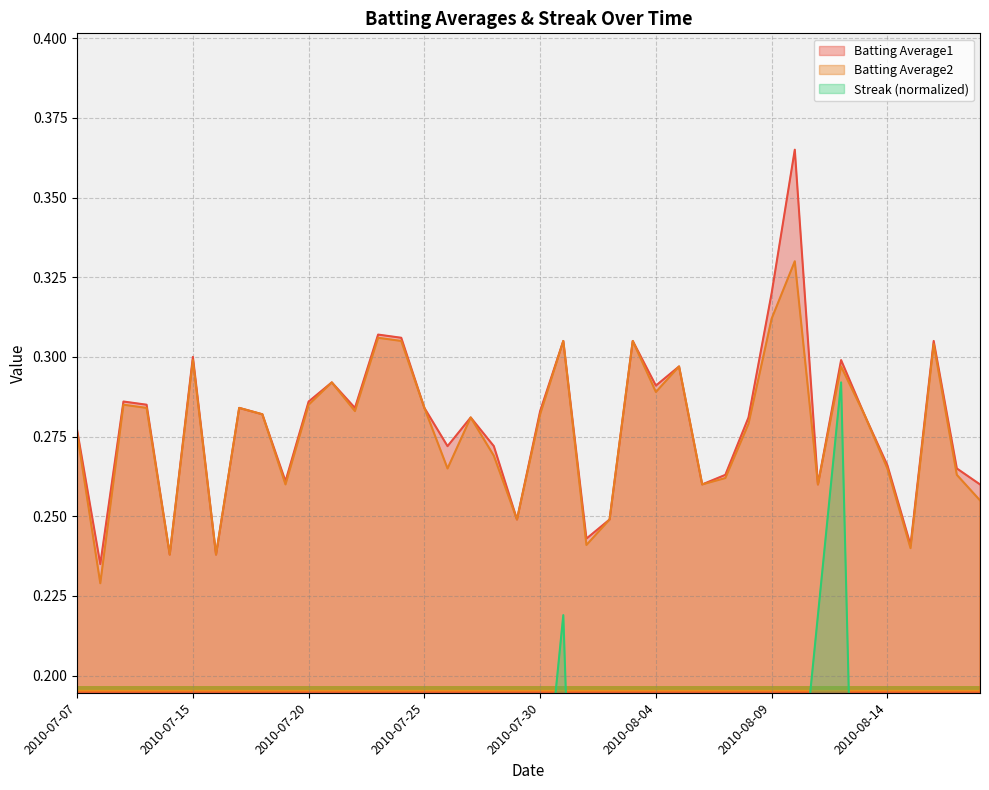

Reading right to left, list all the values displayed in this chart.

Batting Average1: 2010-08-18=0.3	2010-08-17=0.3	2010-08-16=0.3	2010-08-15=0.2	2010-08-14=0.3	2010-08-13=0.3	2010-08-12=0.3	2010-08-11=0.3	2010-08-10=0.4	2010-08-09=0.3	2010-08-08=0.3	2010-08-07=0.3	2010-08-06=0.3	2010-08-05=0.3	2010-08-04=0.3	2010-08-03=0.3	2010-08-02=0.2	2010-08-01=0.2	2010-07-31=0.3	2010-07-30=0.3	2010-07-29=0.2	2010-07-28=0.3	2010-07-27=0.3	2010-07-26=0.3	2010-07-25=0.3	2010-07-24=0.3	2010-07-23=0.3	2010-07-22=0.3	2010-07-21=0.3	2010-07-20=0.3	2010-07-19=0.3	2010-07-18=0.3	2010-07-17=0.3	2010-07-16=0.2	2010-07-15=0.3	2010-07-11=0.2	2010-07-10=0.3	2010-07-09=0.3	2010-07-08=0.2	2010-07-07=0.3
Batting Average2: 2010-08-18=0.3	2010-08-17=0.3	2010-08-16=0.3	2010-08-15=0.2	2010-08-14=0.3	2010-08-13=0.3	2010-08-12=0.3	2010-08-11=0.3	2010-08-10=0.3	2010-08-09=0.3	2010-08-08=0.3	2010-08-07=0.3	2010-08-06=0.3	2010-08-05=0.3	2010-08-04=0.3	2010-08-03=0.3	2010-08-02=0.2	2010-08-01=0.2	2010-07-31=0.3	2010-07-30=0.3	2010-07-29=0.2	2010-07-28=0.3	2010-07-27=0.3	2010-07-26=0.3	2010-07-25=0.3	2010-07-24=0.3	2010-07-23=0.3	2010-07-22=0.3	2010-07-21=0.3	2010-07-20=0.3	2010-07-19=0.3	2010-07-18=0.3	2010-07-17=0.3	2010-07-16=0.2	2010-07-15=0.3	2010-07-11=0.2	2010-07-10=0.3	2010-07-09=0.3	2010-07-08=0.2	2010-07-07=0.3
Streak: 2010-08-18=0.0	2010-08-17=0.1	2010-08-16=0.0	2010-08-15=0.0	2010-08-14=0.0	2010-08-13=0.0	2010-08-12=0.3	2010-08-11=0.2	2010-08-10=0.1	2010-08-09=0.1	2010-08-08=0.0	2010-08-07=0.0	2010-08-06=0.0	2010-08-05=0.1	2010-08-04=0.1	2010-08-03=0.0	2010-08-02=0.0	2010-08-01=0.0	2010-07-31=0.2	2010-07-30=0.1	2010-07-29=0.1	2010-07-28=0.0	2010-07-27=0.0	2010-07-26=0.0	2010-07-25=0.0	2010-07-24=0.0	2010-07-23=0.0	2010-07-22=0.0	2010-07-21=0.1	2010-07-20=0.1	2010-07-19=0.0	2010-07-18=0.0	2010-07-17=0.1	2010-07-16=0.1	2010-07-15=0.0	2010-07-11=0.1	2010-07-10=0.0	2010-07-09=0.0	2010-07-08=0.1	2010-07-07=0.1